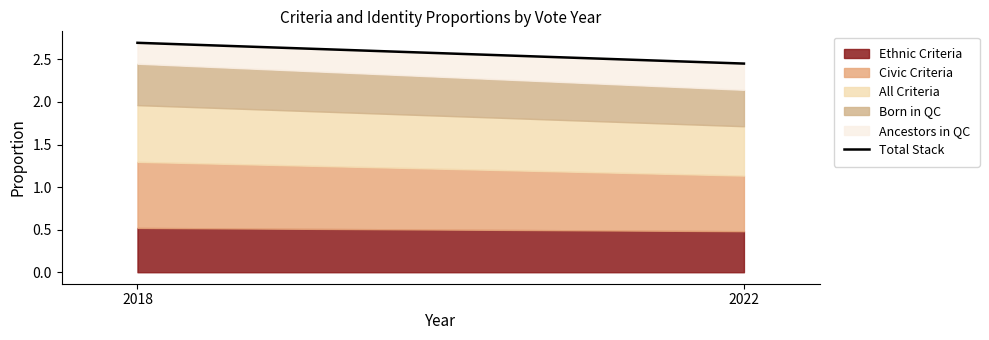

At which label is the value closest to 2?

2022